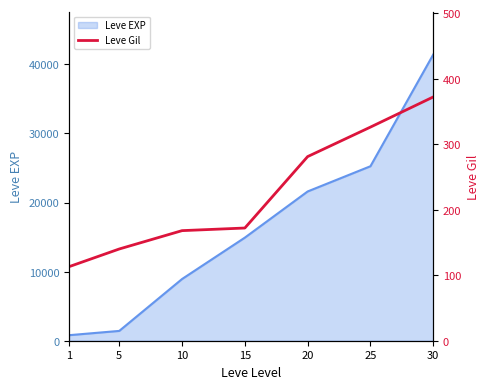

What is the maximum value shown in the chart?

372